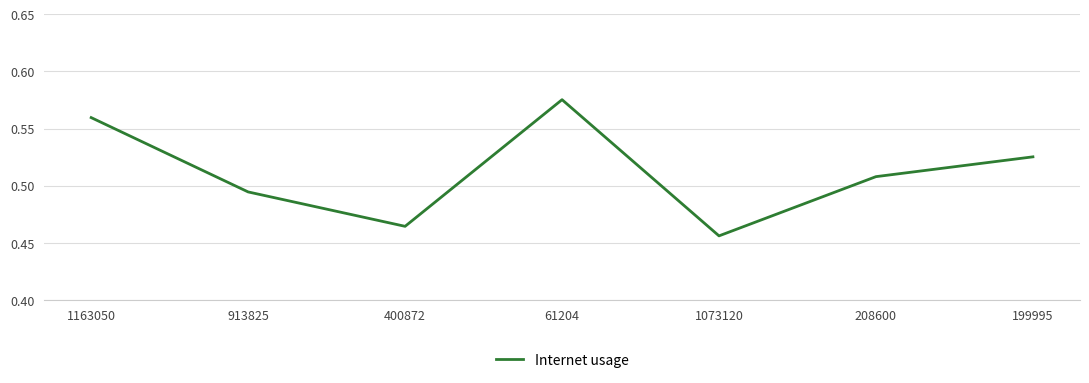

Does the chart display data point markers on the line(s)?

No